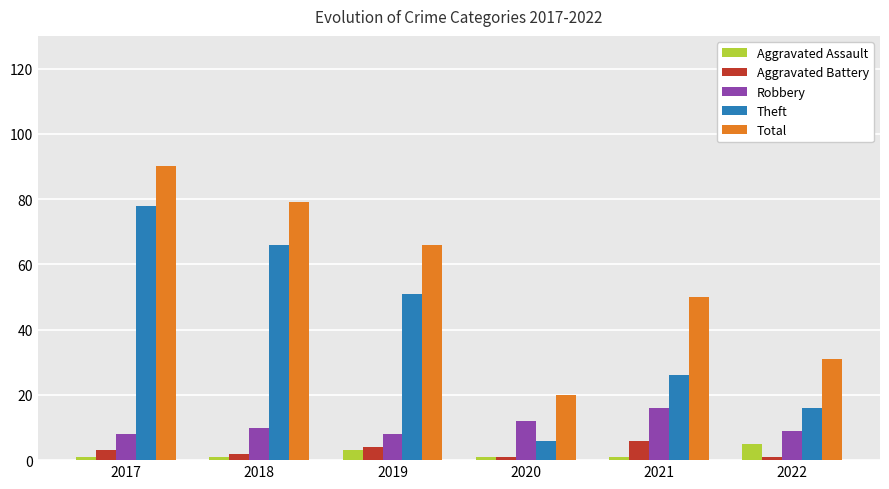

Are the bars horizontal?

No